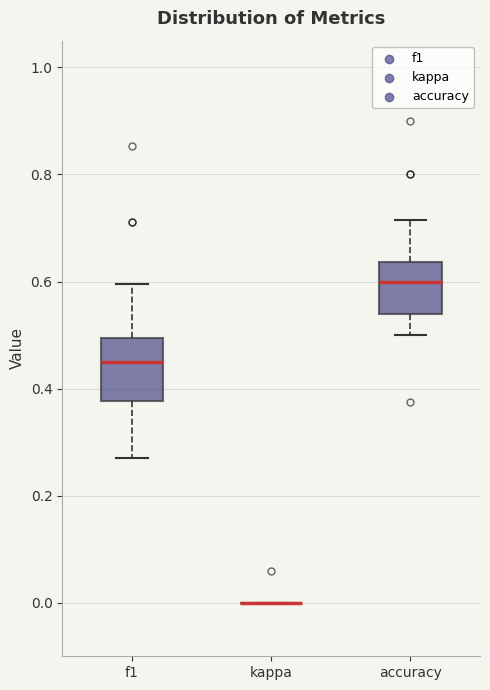

Reading left to right, read every box against the y-axis: the position of its median line, the range the box covers, and the ends of its whiskers. The values are not printed on the chart, so give them approximately, as read against the axis.

f1: median 0.46, box 0.38 to 0.50, whiskers 0.28 to 0.60
kappa: box collapsed to a line at 0.00, whiskers 0.00 to 0.00
accuracy: median 0.60, box 0.54 to 0.64, whiskers 0.50 to 0.72